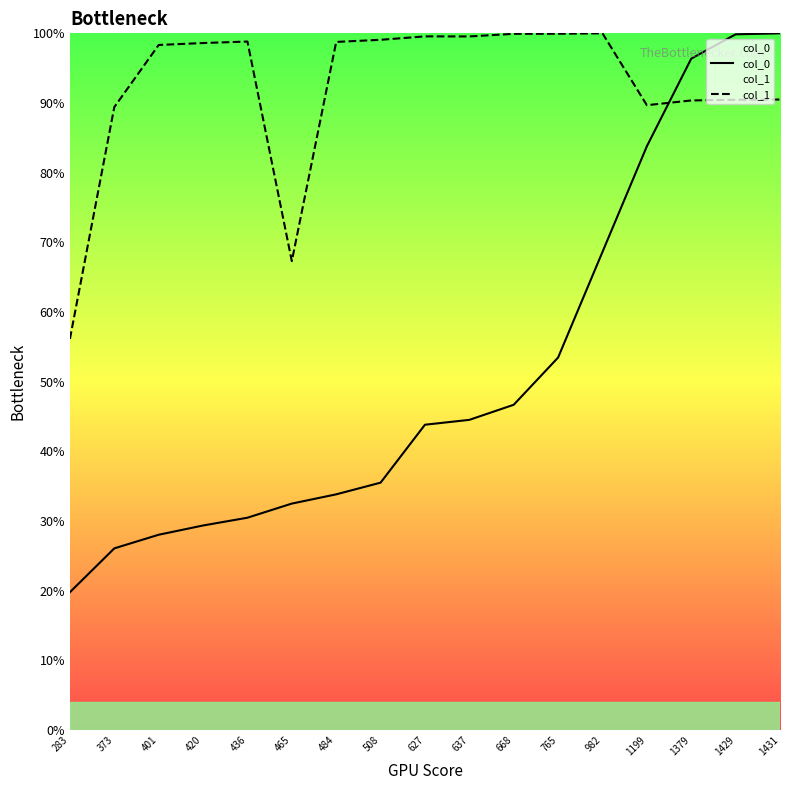

Which series changed the most between 627 and 637?

col_0